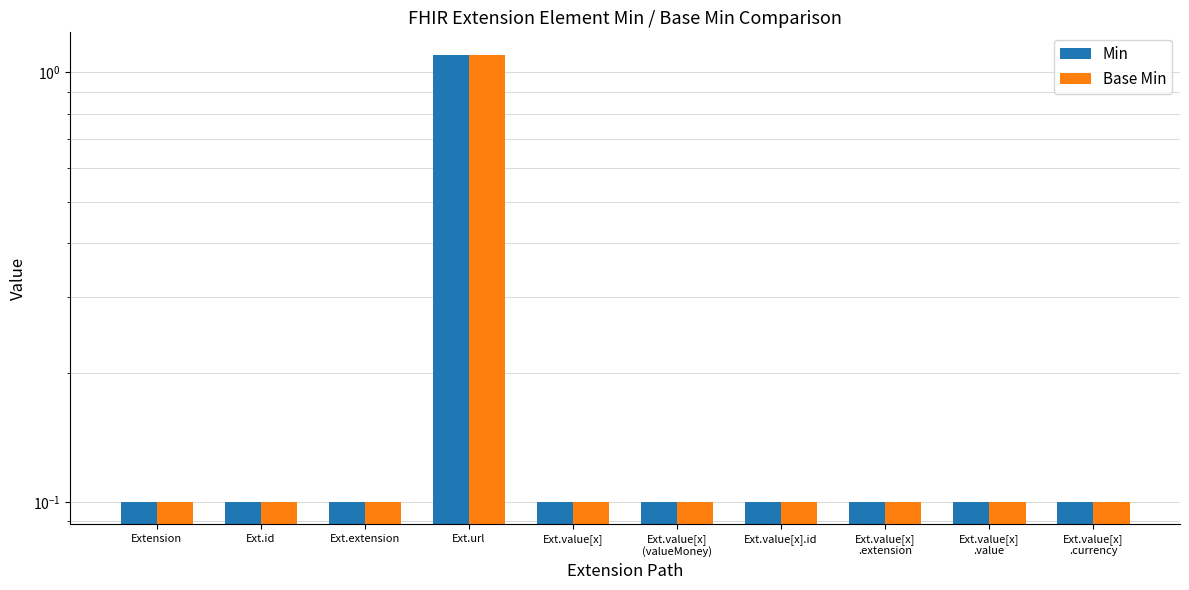

At which category is the sum across all series the highest?

Ext.url